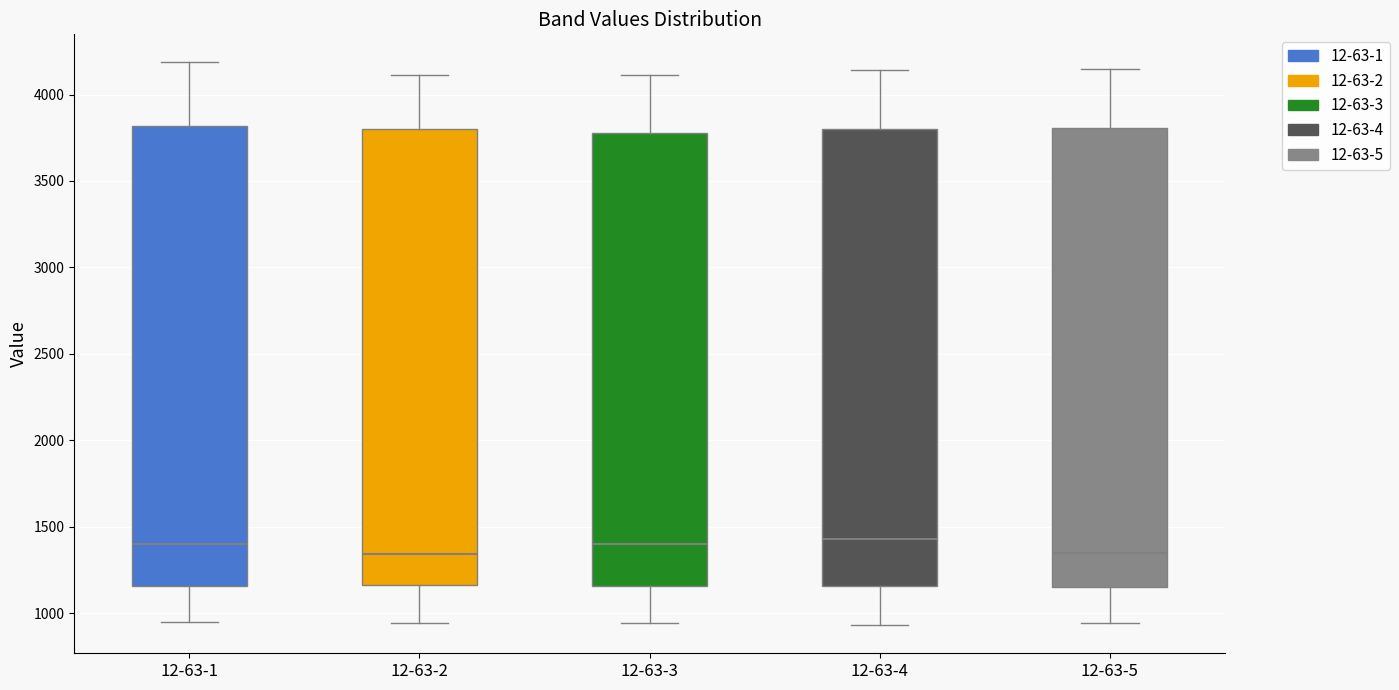

Where does the lower whisker of the box for 12-63-3 end on the y-axis? The values are not printed on the chart, so give them approximately, as read against the axis.

950